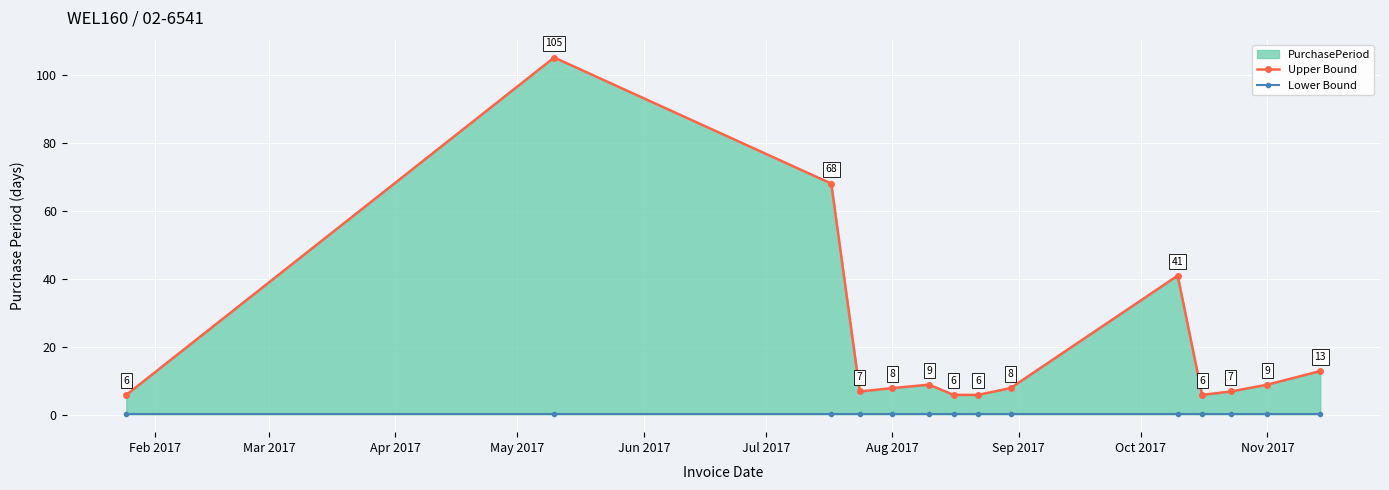

Is the value of Lower Bound at 11 greater than the value of Upper Bound at Feb 2017?

No